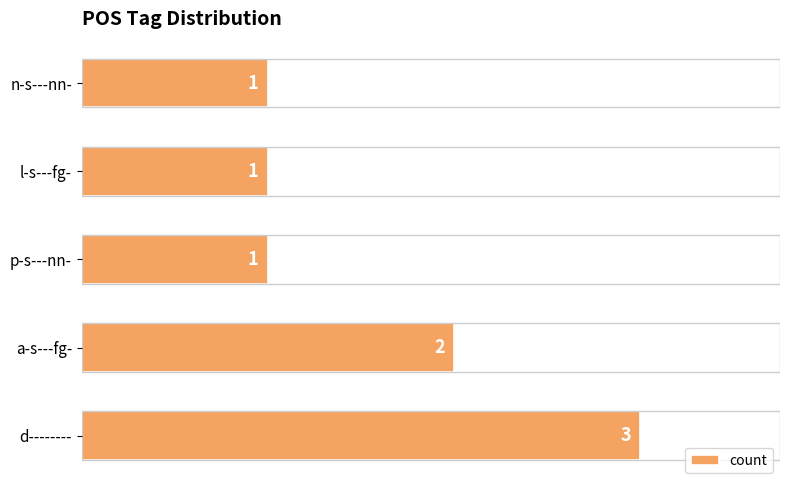

What is the difference between the maximum and minimum values?

2